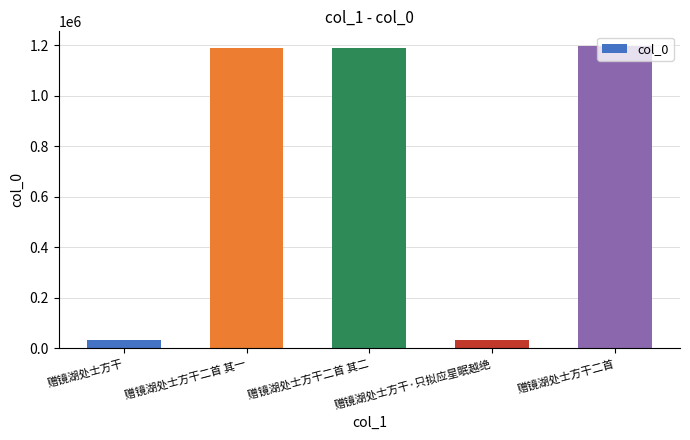

What is the value of the 3rd bar from the left?

1188263